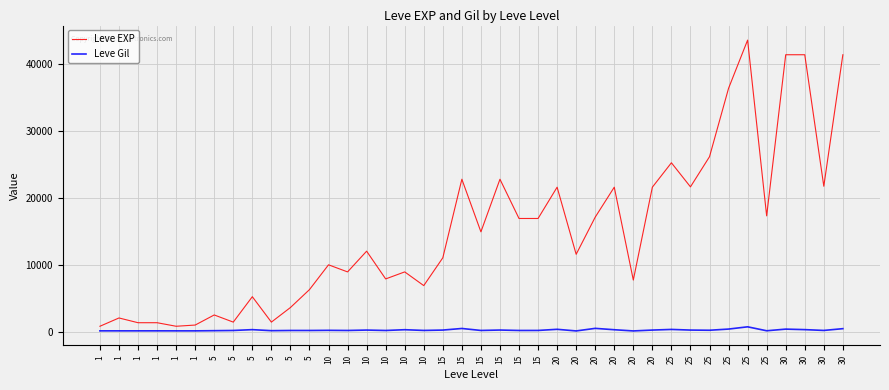

How many values in the Leve Gil series are below 175?

19